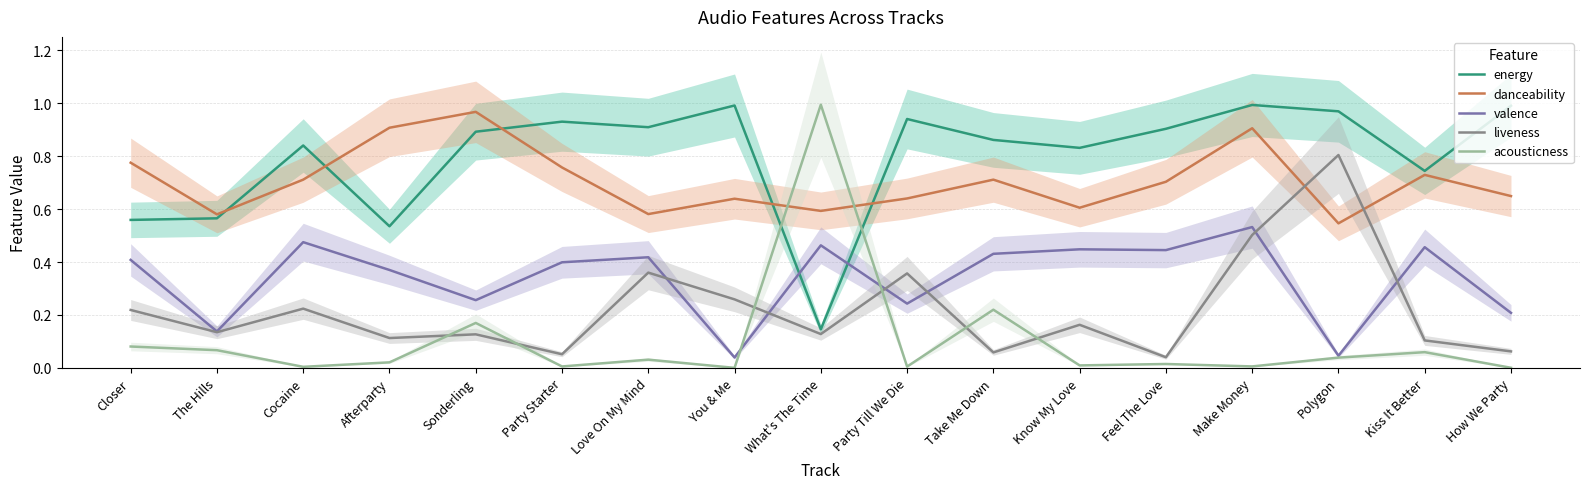

At which category does danceability reach its first local peak?

Sonderling